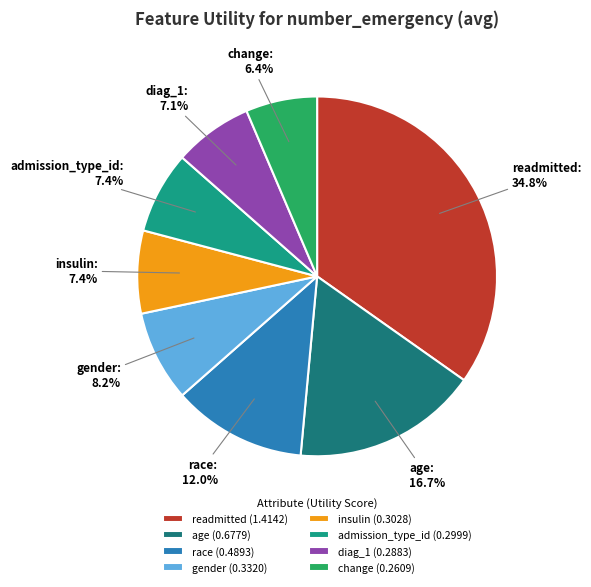

Combined, what portion of the pie is race and admission_type_id?

19.4%